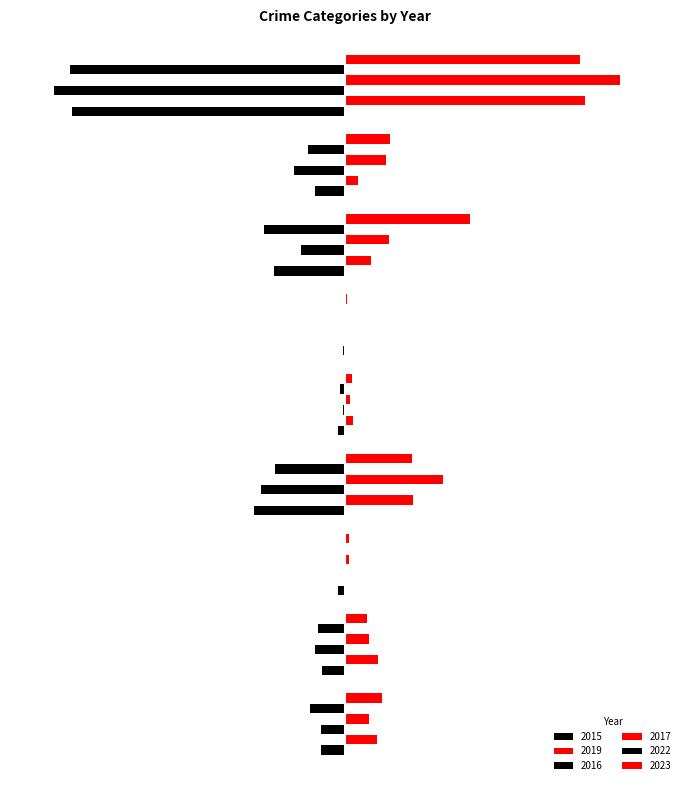

What is the highest value of the 2023 series?

318